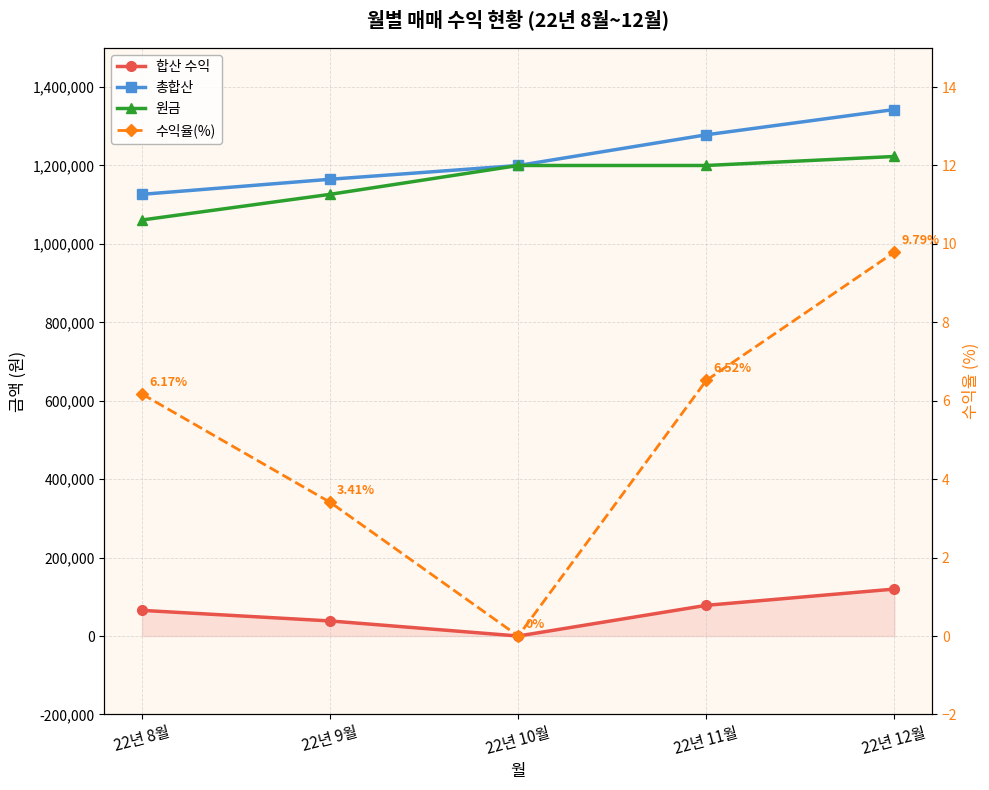

Which series has the largest range (max minus min)?

총합산